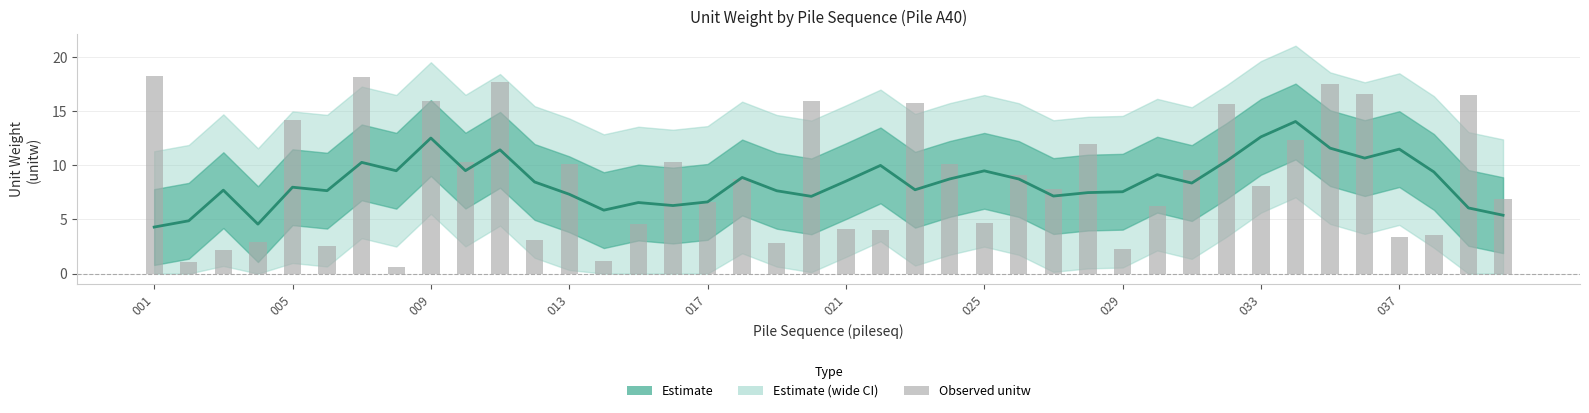

Where does the data first go above 8?

001